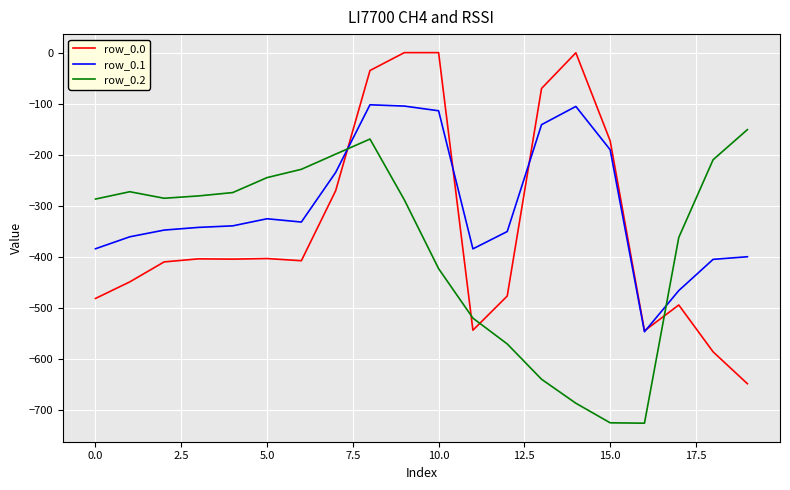

Which series has the widest spread of values?

row_0.0